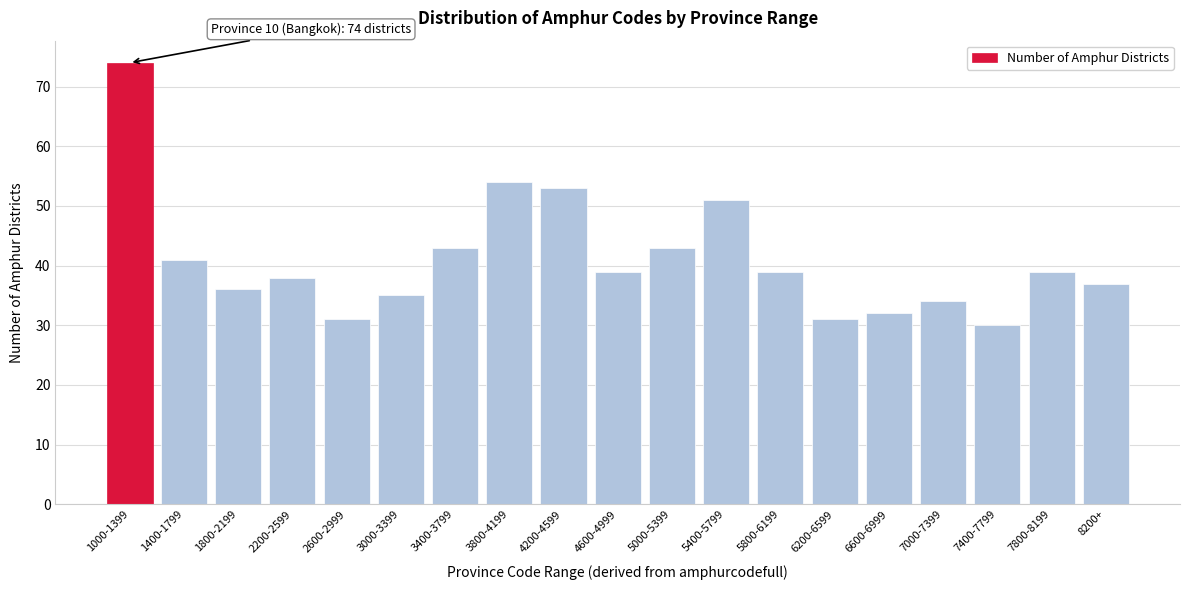

Reading right to left, what are all the values shown in this chart?

37	39	30	34	32	31	39	51	43	39	53	54	43	35	31	38	36	41	74